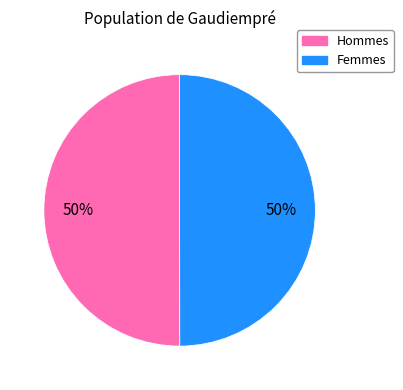

To the nearest percent, what is the average slice percentage?

50%